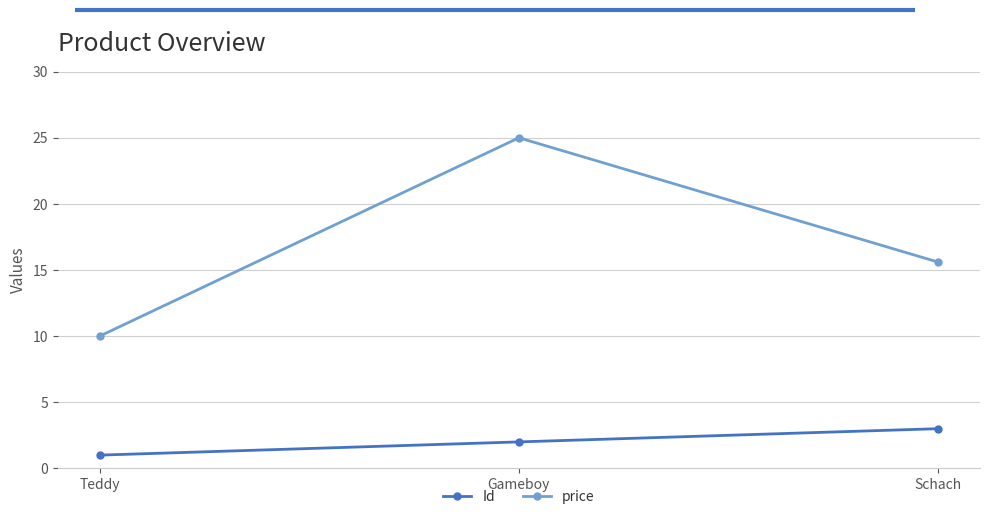

What is the label of the 1st point from the left?

Teddy